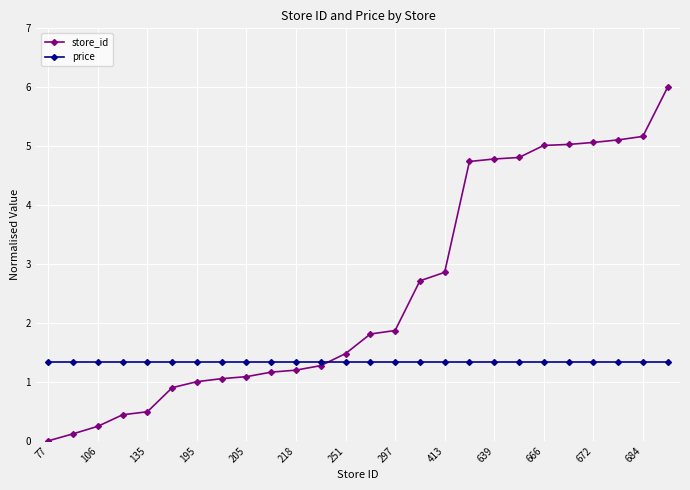

Rank the series by their average value, from highest to lowest.

store_id, price